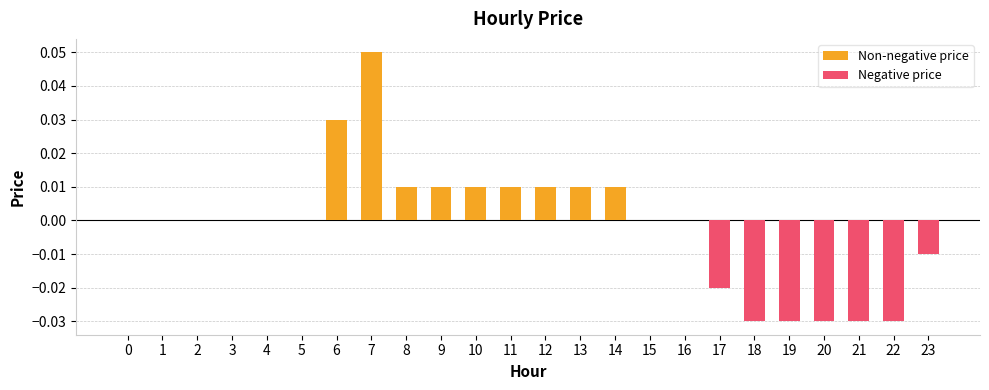

Reading left to right, transcribe all the data shown in this chart.

0=0.0	1=0.0	2=0.0	3=0.0	4=0.0	5=0.0	6=0.0	7=0.1	8=0.0	9=0.0	10=0.0	11=0.0	12=0.0	13=0.0	14=0.0	15=0.0	16=0.0	17=-0.0	18=-0.0	19=-0.0	20=-0.0	21=-0.0	22=-0.0	23=-0.0